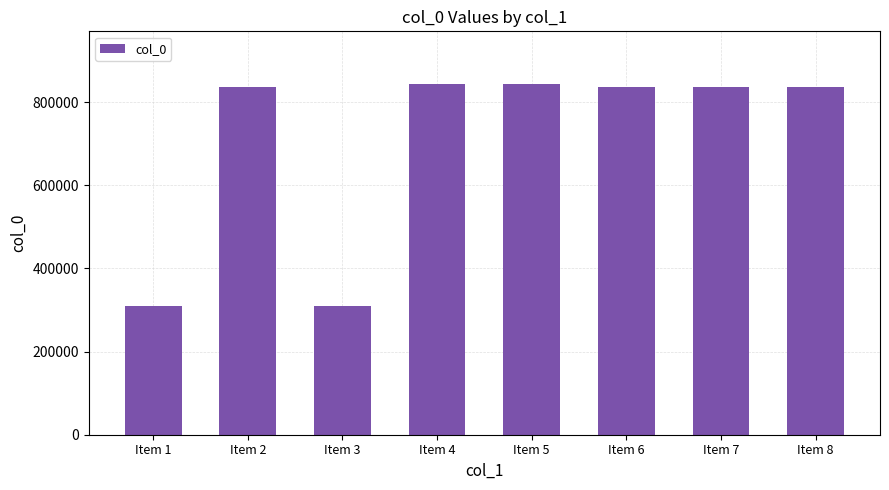

What is the minimum value shown in the chart?

310192